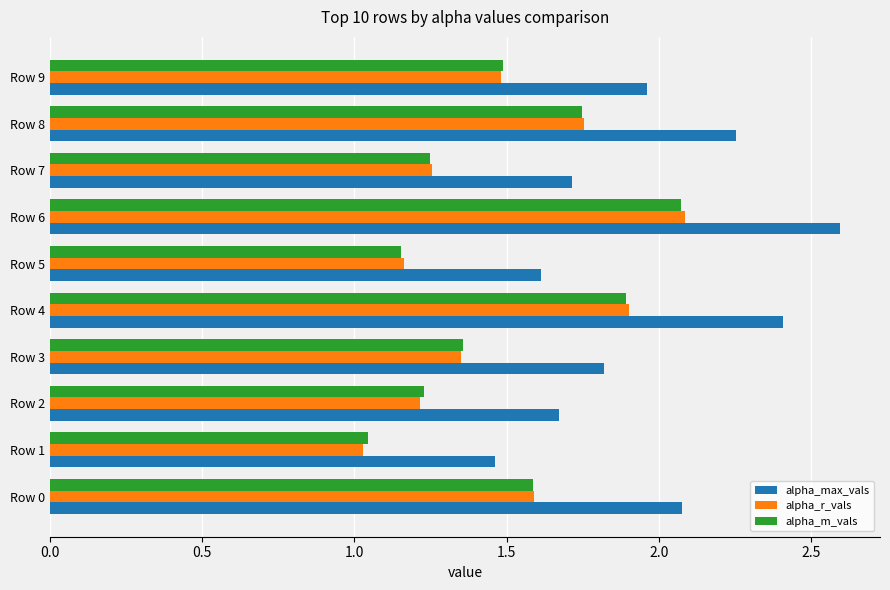

How many categories are shown in the chart?

10